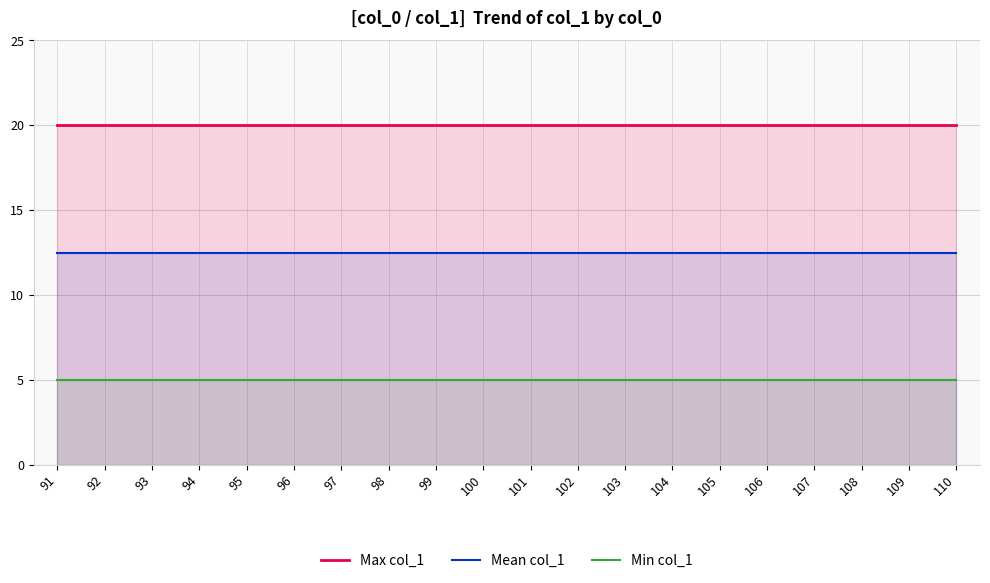

Which series changed the most between 99 and 100?

Max col_1